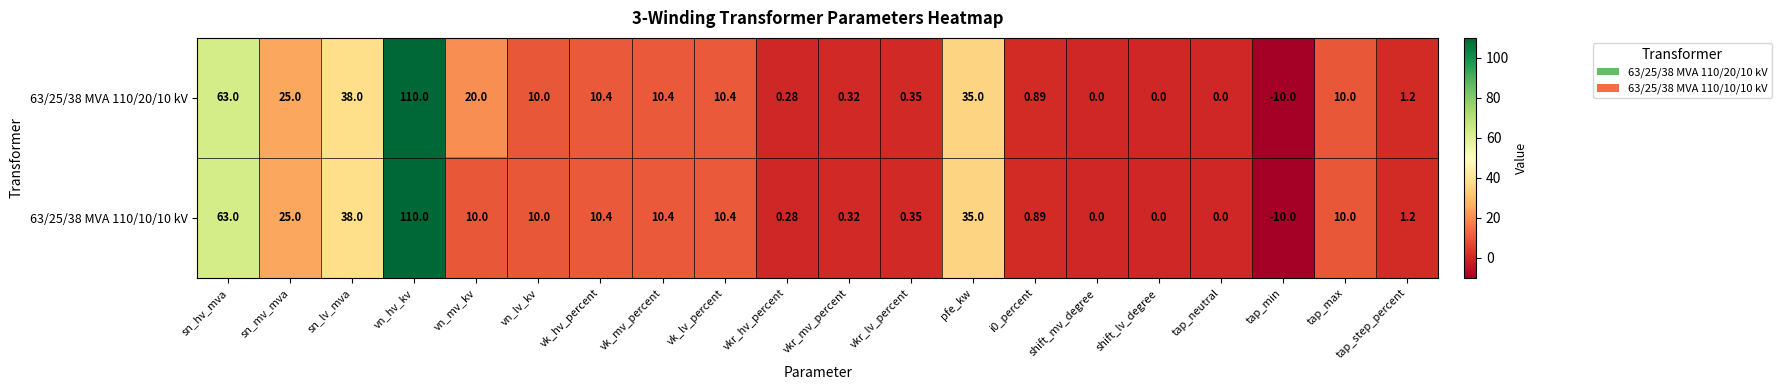

At which category is the sum across all series the highest?

vn_hv_kv